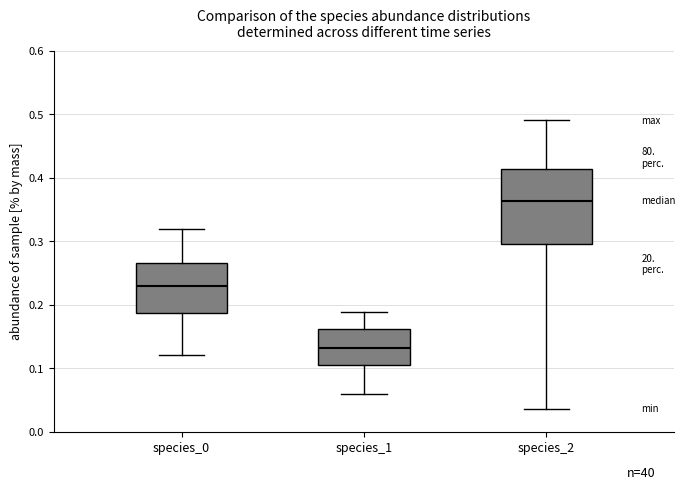

Which box is the tallest, from its lower edge to its upper edge?

species_2